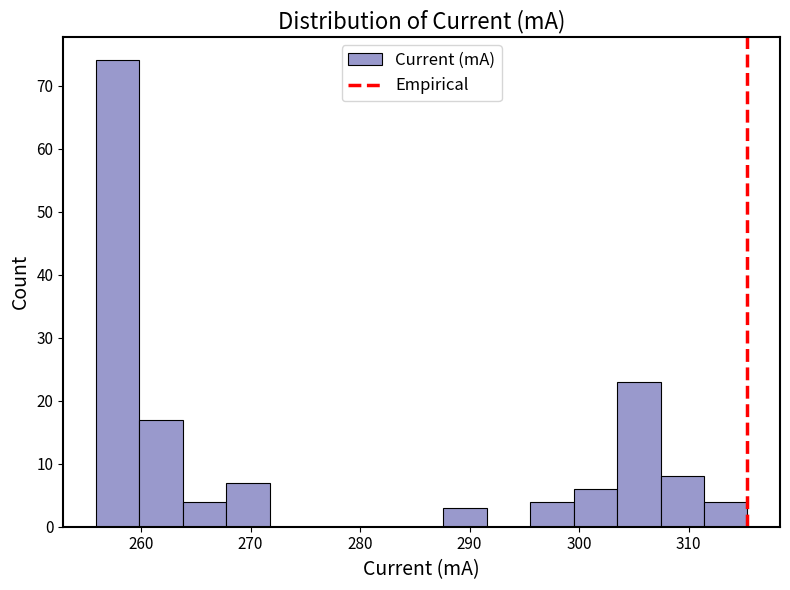

Around what value on the x-axis is the tallest bar? Give the approximate position of its centre, as read against the axis.

258